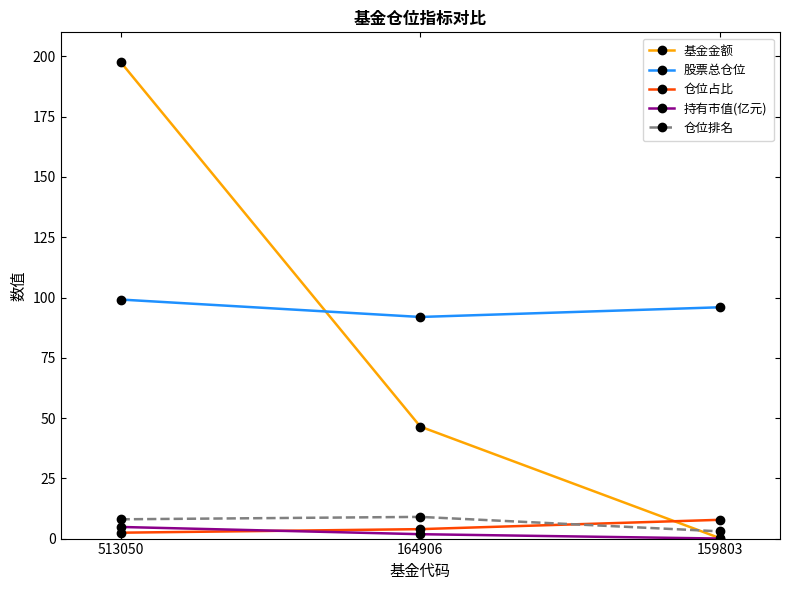

The value of 股票总仓位 at 513050 is 99.2. True or false?

True